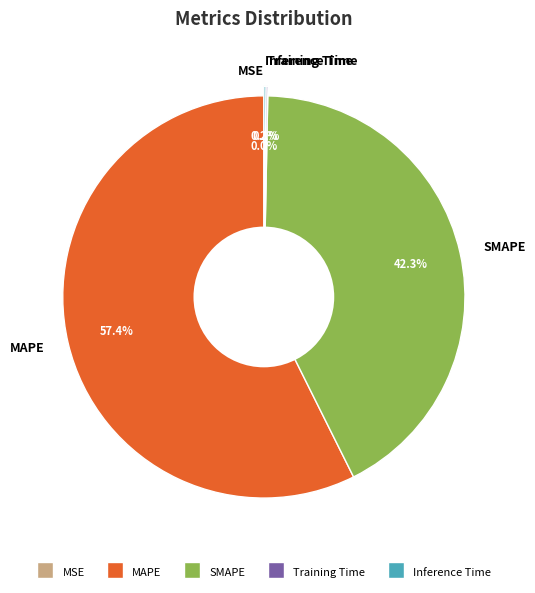

Which category has the biggest portion of the pie?

MAPE